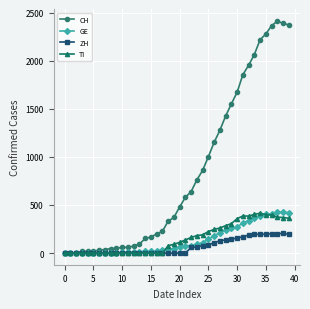

Which series has the largest total across all categories?

CH